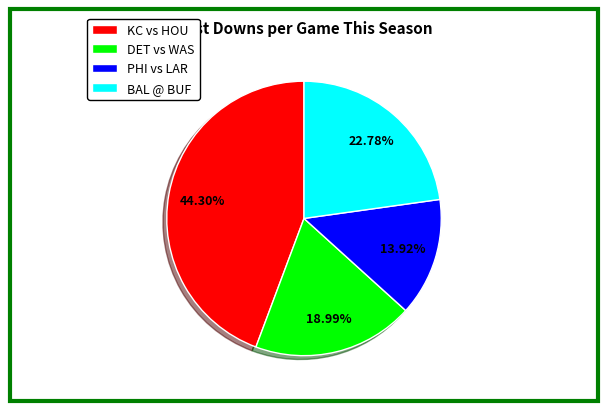

What is the ratio of the value at DET vs WAS to the value at PHI vs LAR?

1.4